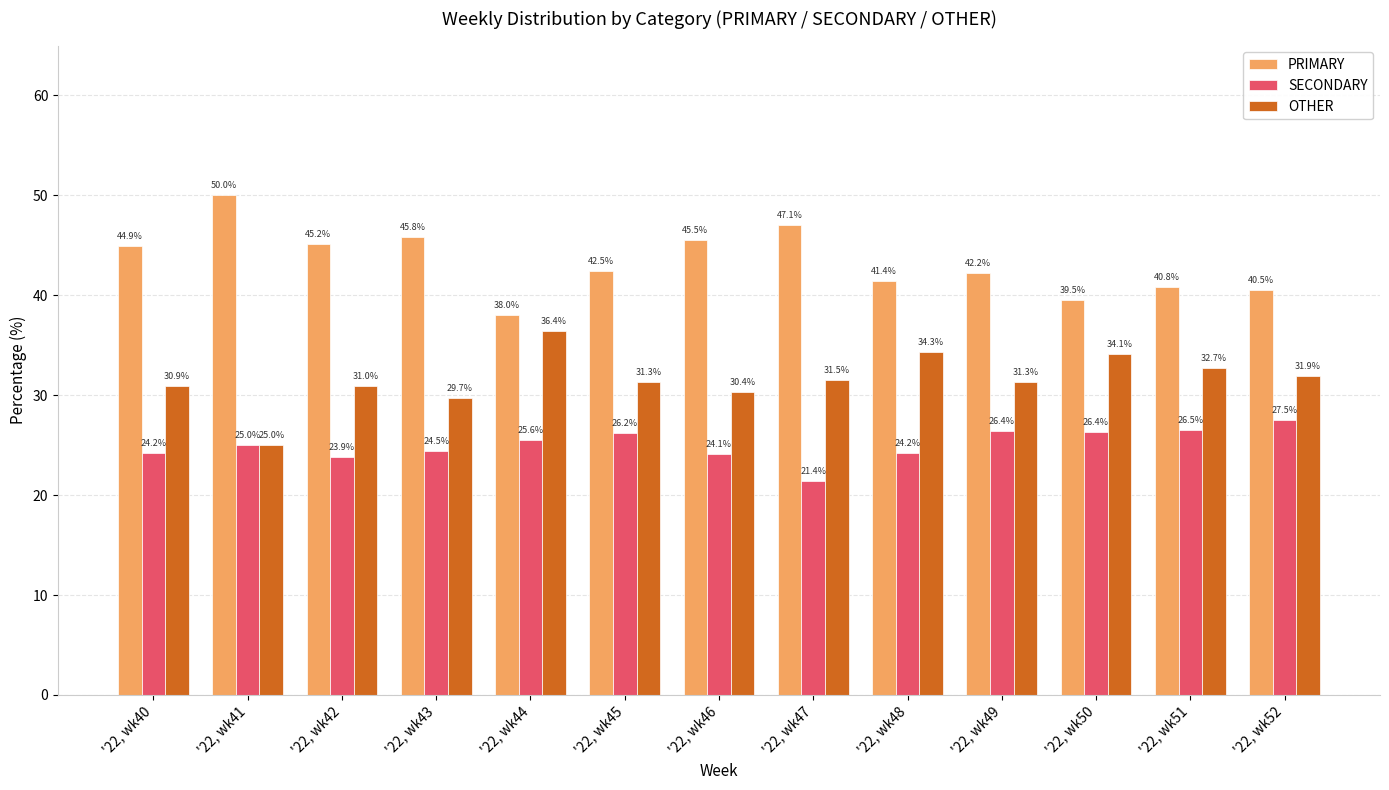

What is the sum of the OTHER values at '22, wk51 and '22, wk44?

69.1